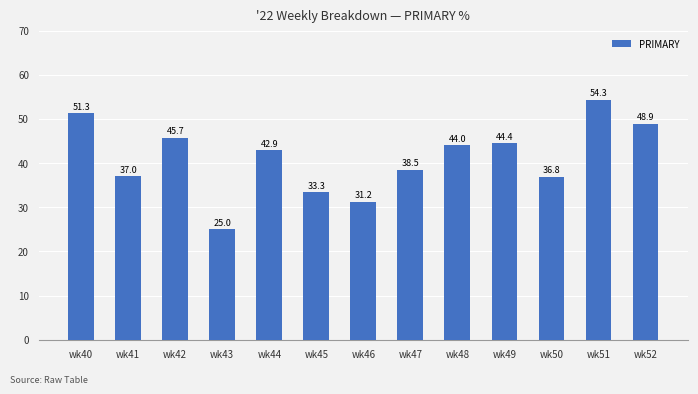

At which label is the value closest to 39?

wk47